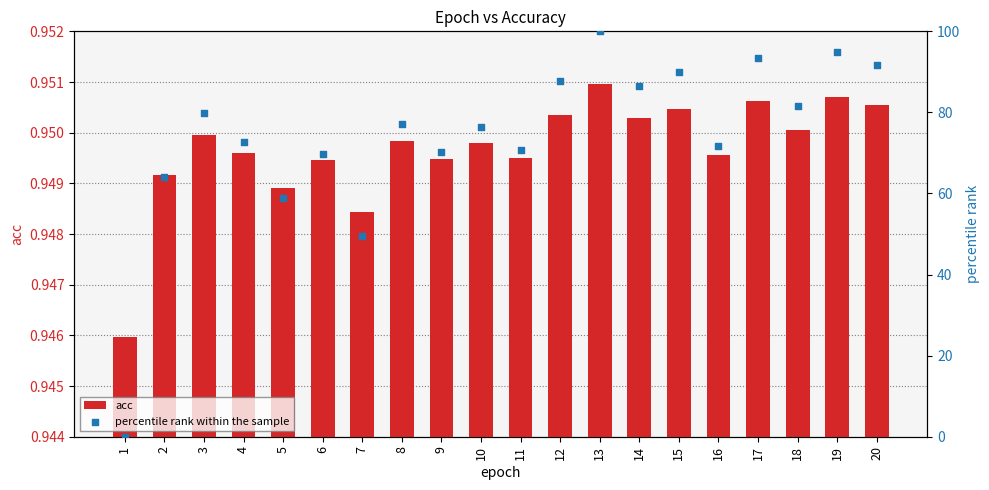

Which series has the widest spread of Y values?

percentile rank within the sample